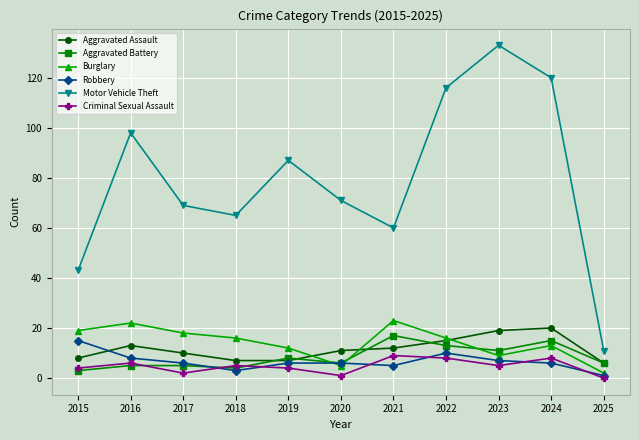

What is the highest value of the Burglary series?

23